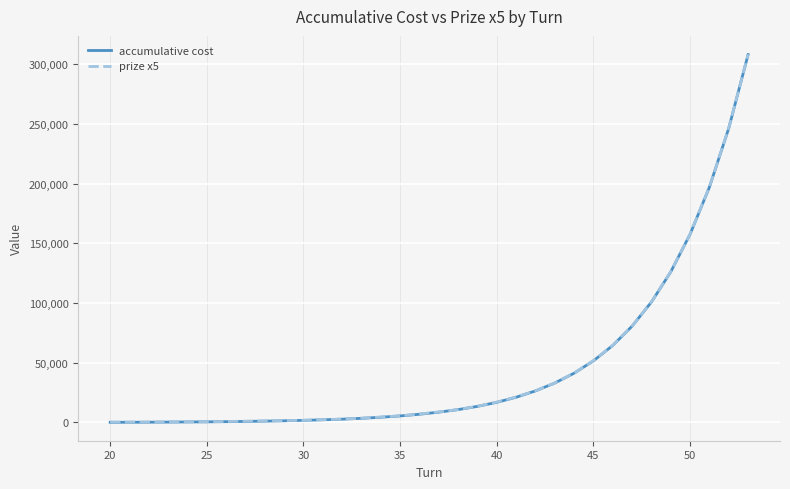

What are all the series names shown in the legend?

accumulative cost, prize x5